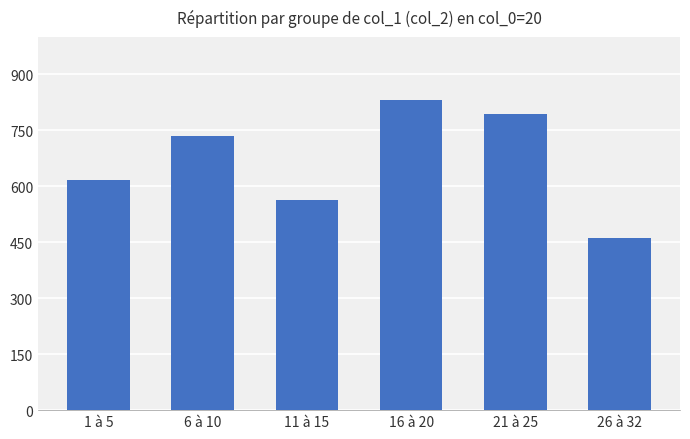

What value does the data have at 26 à 32, to the nearest 10?

460